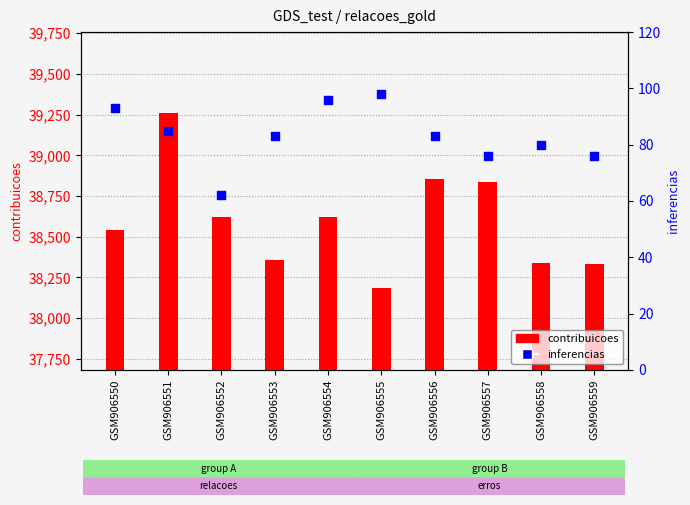

Which series reaches the minimum Y coordinate?

inferencias